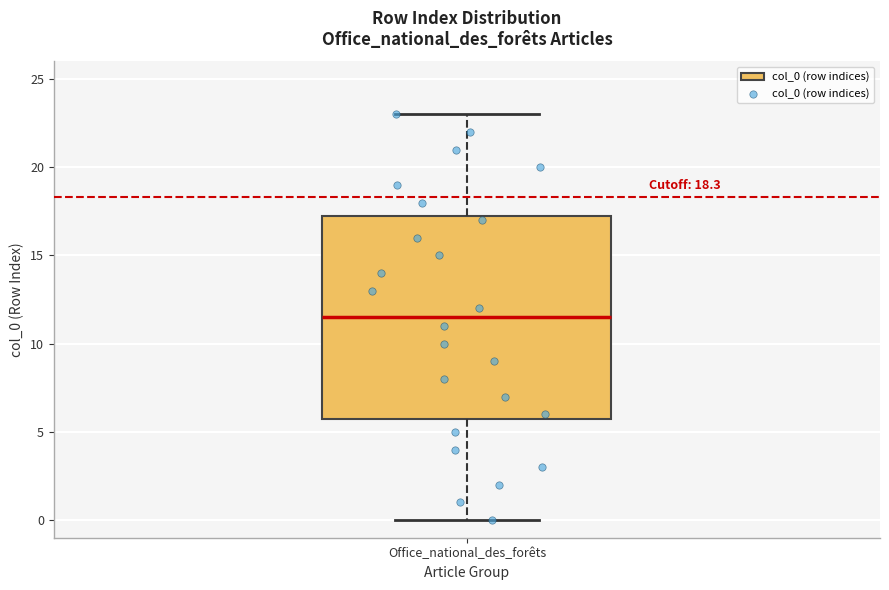

Where does the median line of the box for Office_national_des_forêts sit on the y-axis? The values are not printed on the chart, so give them approximately, as read against the axis.

11.5